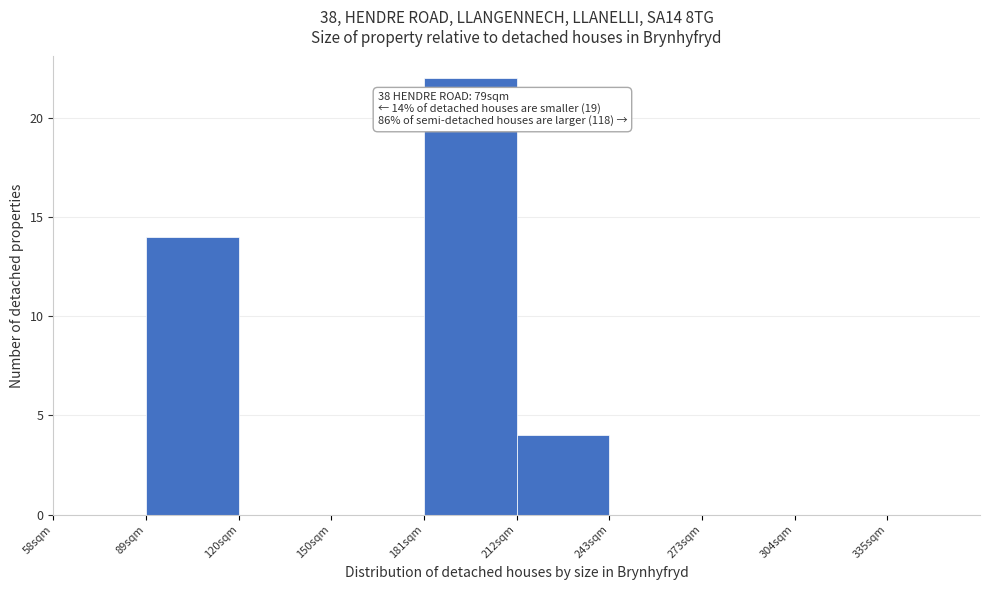

Reading left to right, extract all data points from this chart.

58sqm=0	89sqm=14	120sqm=0	150sqm=0	181sqm=22	212sqm=4	243sqm=0	273sqm=0	304sqm=0	335sqm=0